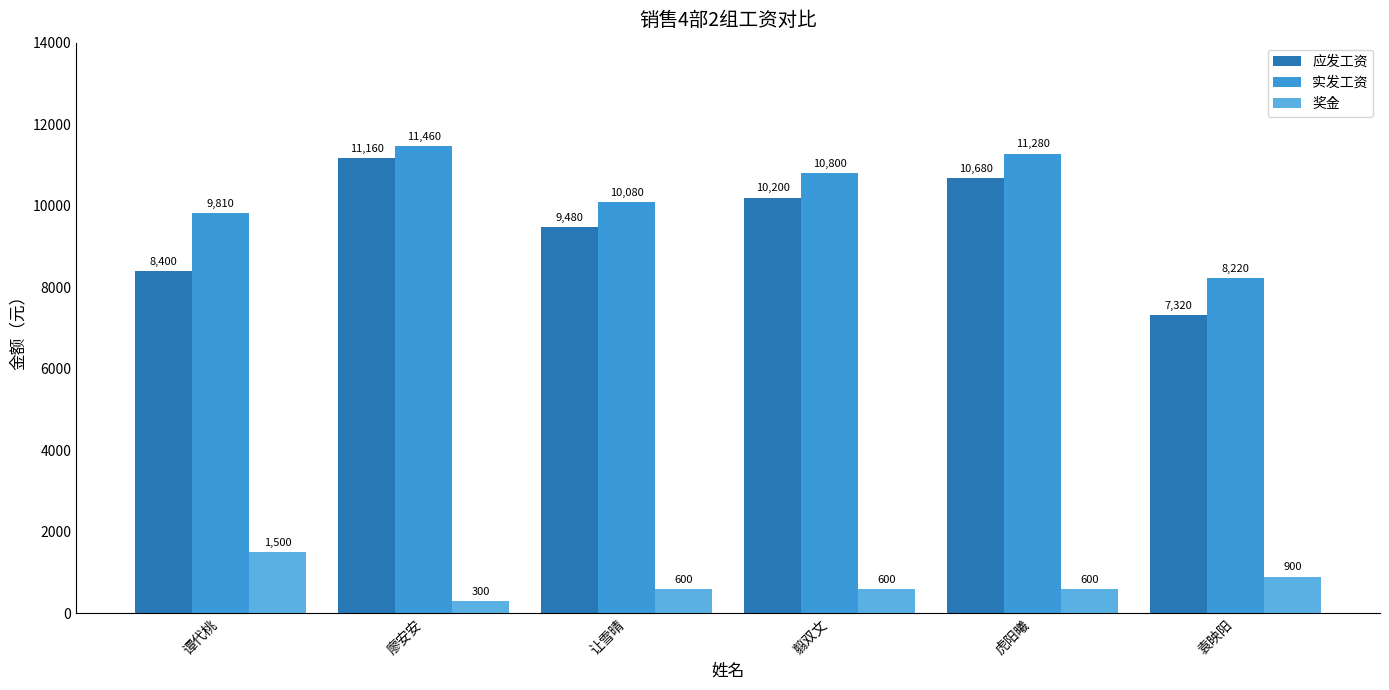

Where does the 奖金 series first go above 600?

谭代桃